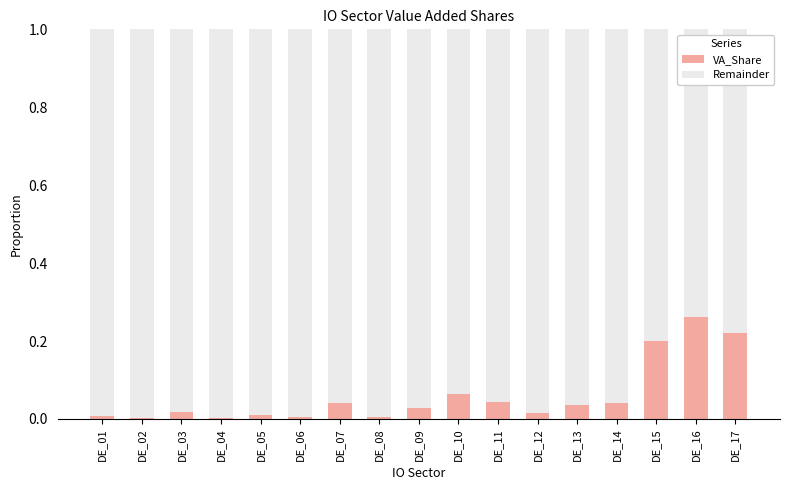

What are all the series names shown in the legend?

VA_Share, Remainder